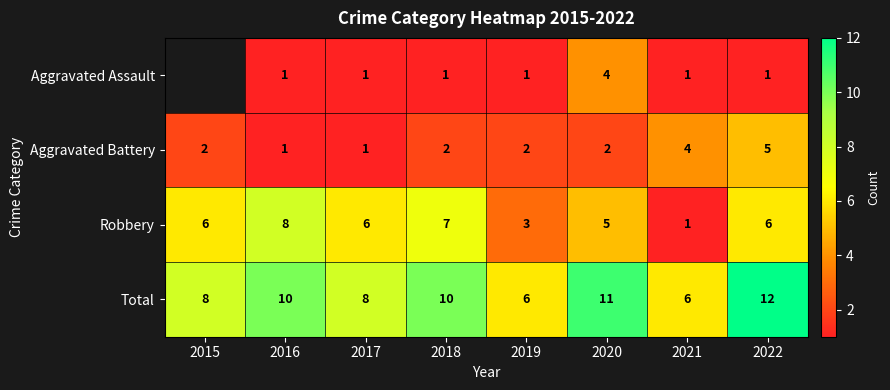

Rank the series at 2020 from highest to lowest value.

Total, Robbery, Aggravated Assault, Aggravated Battery